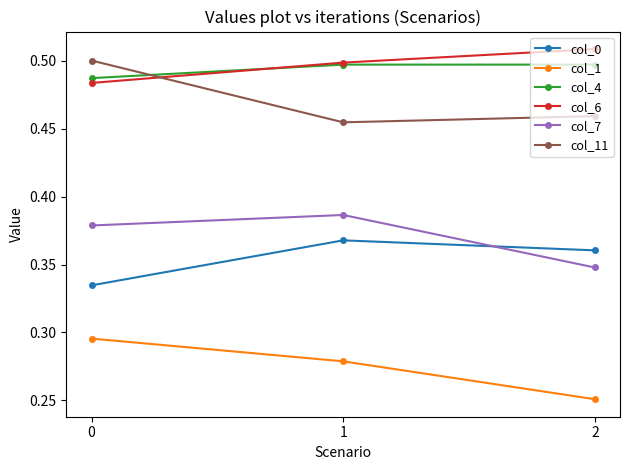

Count the number of data series in this chart.

6